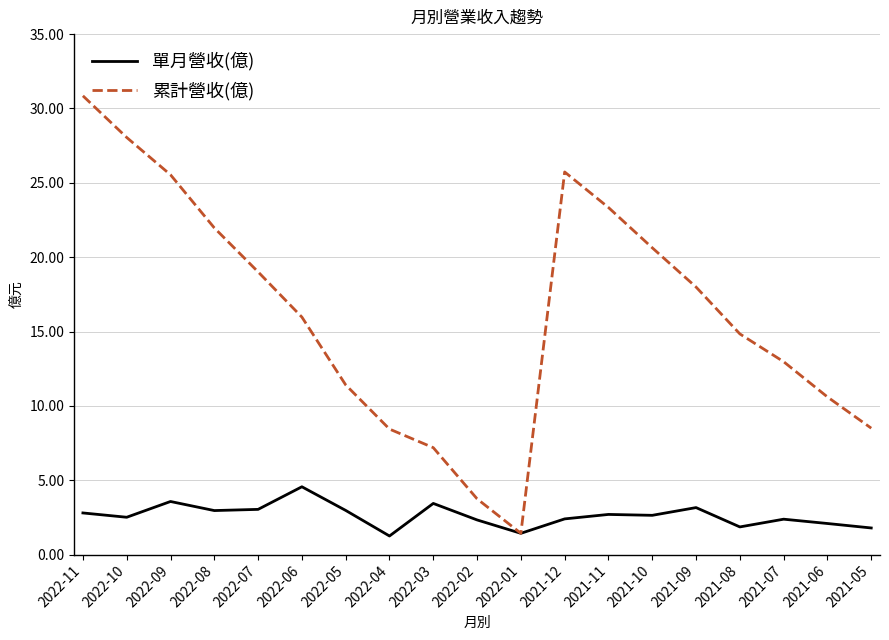

Is the value of 累計營收(億) at 2021-11 greater than the value of 單月營收(億) at 2021-09?

Yes